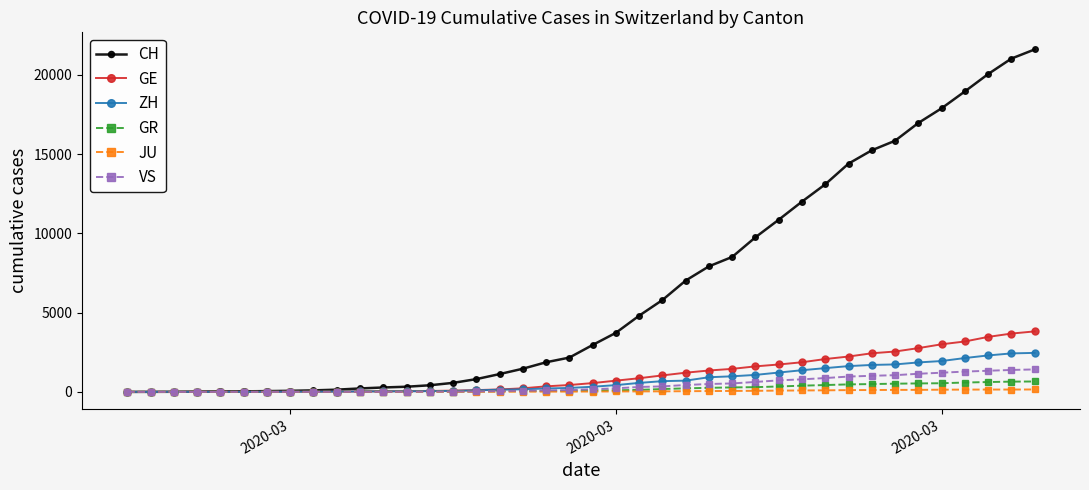

What are all the series names shown in the legend?

CH, GE, ZH, GR, JU, VS